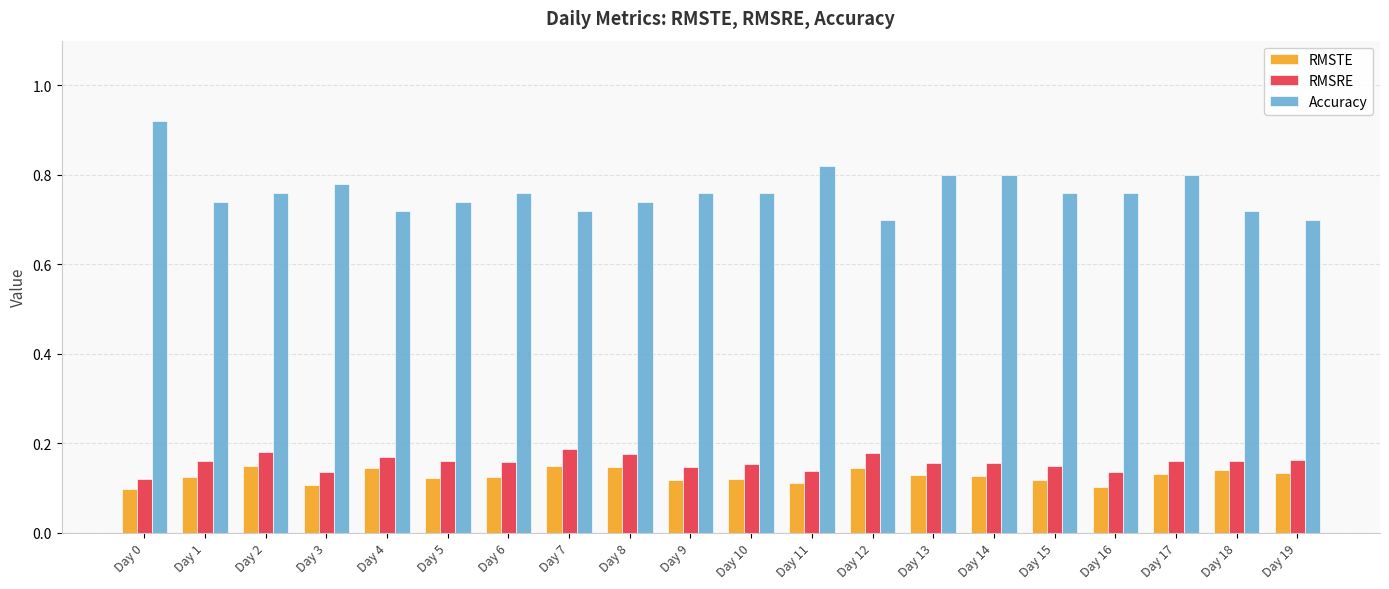

At which category does the chart reach its peak across all series?

Day 0